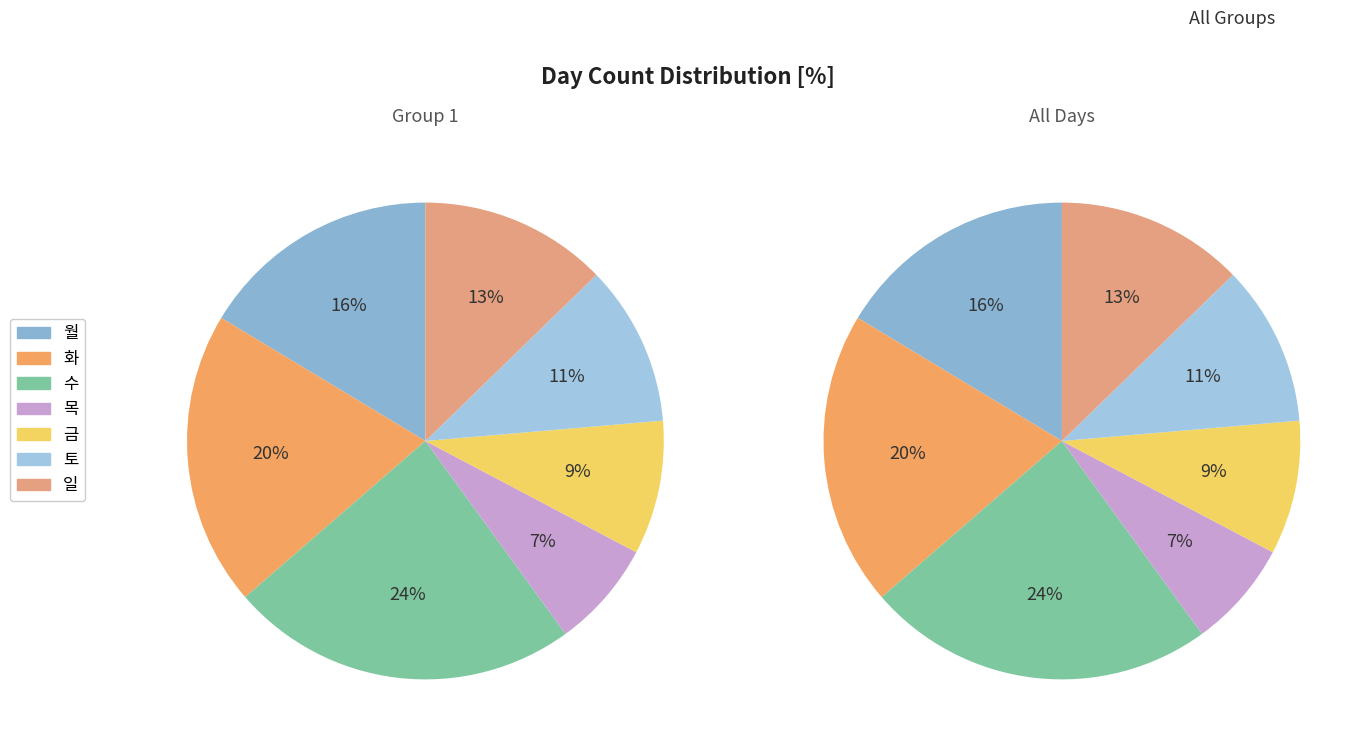

The 토 slice represents 5% of the pie. True or false?

False